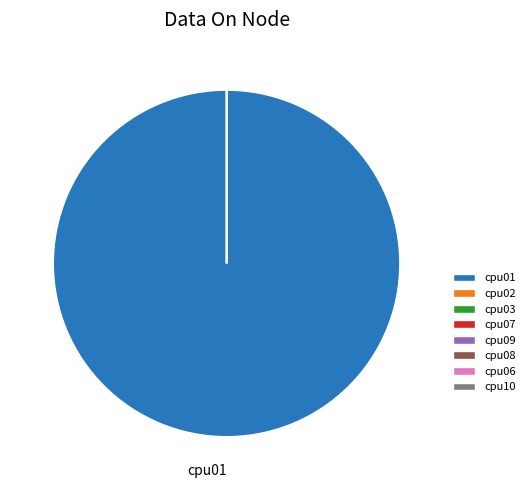

What is the majority slice?

cpu01